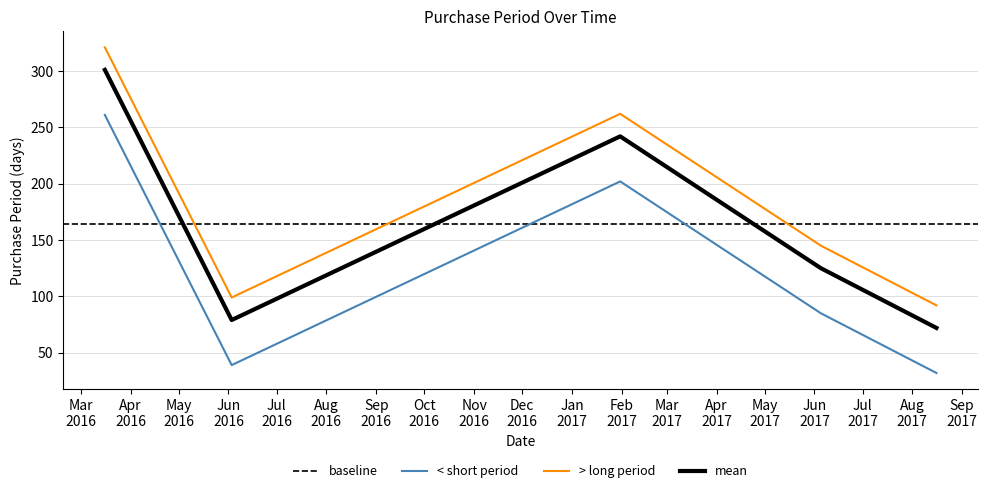

What is the value of the 3rd point from the left?

202